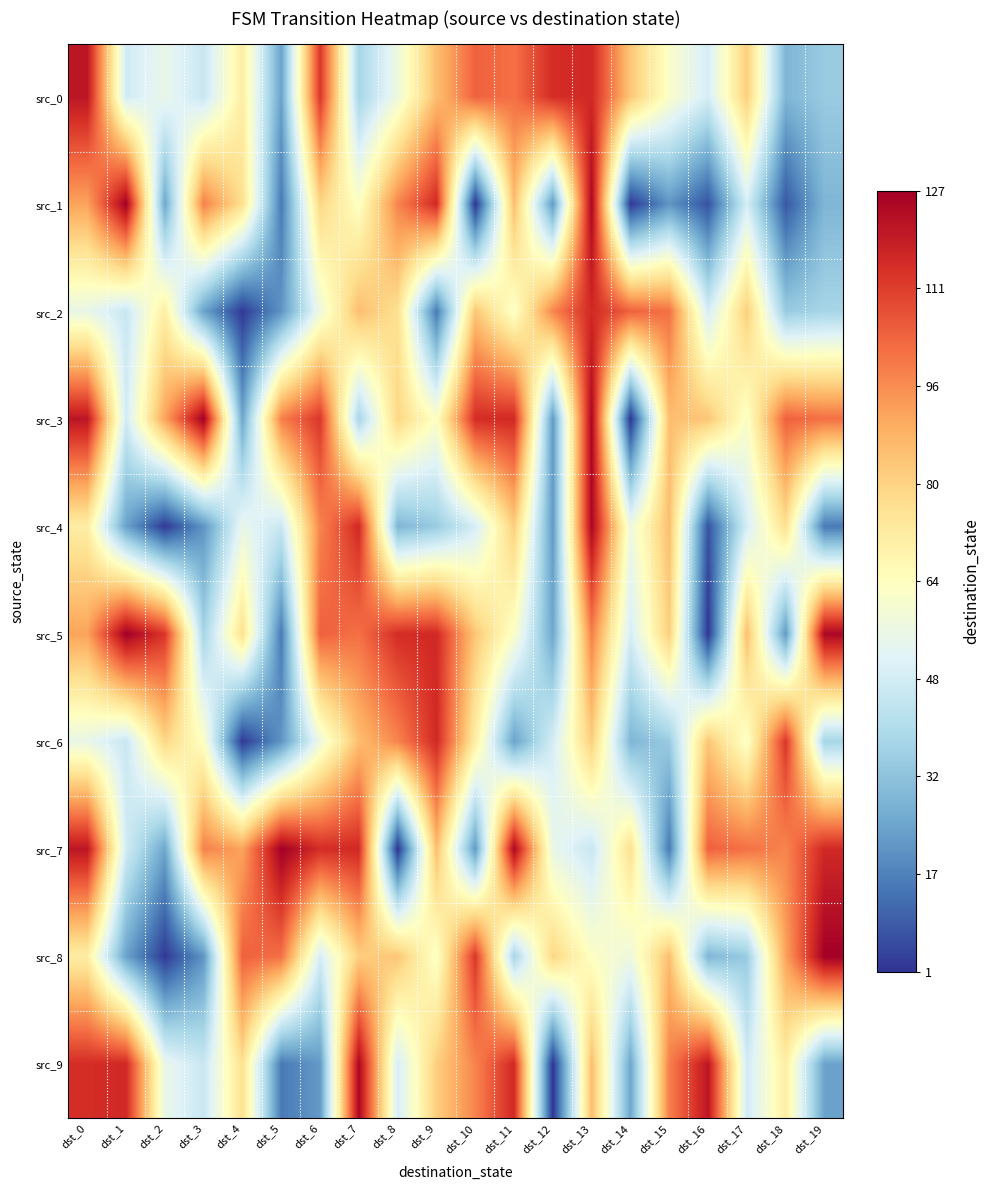

Reading right to left, transcribe all the data shown in this chart.

src_0: dst_19=35	dst_18=29	dst_17=81	dst_16=49	dst_15=62	dst_14=83	dst_13=116	dst_12=115	dst_11=101	dst_10=104	dst_9=85	dst_8=57	dst_7=38	dst_6=113	dst_5=24	dst_4=71	dst_3=46	dst_2=55	dst_1=48	dst_0=121
src_1: dst_19=29	dst_18=8	dst_17=49	dst_16=7	dst_15=21	dst_14=2	dst_13=125	dst_12=22	dst_11=85	dst_10=1	dst_9=116	dst_8=97	dst_7=63	dst_6=79	dst_5=15	dst_4=76	dst_3=98	dst_2=25	dst_1=127	dst_0=91
src_2: dst_19=38	dst_18=35	dst_17=81	dst_16=49	dst_15=101	dst_14=104	dst_13=116	dst_12=97	dst_11=62	dst_10=83	dst_9=15	dst_8=76	dst_7=85	dst_6=57	dst_5=21	dst_4=2	dst_3=24	dst_2=71	dst_1=46	dst_0=55
src_3: dst_19=101	dst_18=104	dst_17=62	dst_16=83	dst_15=85	dst_14=1	dst_13=125	dst_12=22	dst_11=116	dst_10=115	dst_9=63	dst_8=79	dst_7=38	dst_6=113	dst_5=98	dst_4=25	dst_3=127	dst_2=91	dst_1=48	dst_0=121
src_4: dst_19=15	dst_18=76	dst_17=49	dst_16=7	dst_15=85	dst_14=57	dst_13=125	dst_12=22	dst_11=81	dst_10=49	dst_9=35	dst_8=29	dst_7=116	dst_6=97	dst_5=46	dst_4=55	dst_3=21	dst_2=2	dst_1=24	dst_0=71
src_5: dst_19=125	dst_18=22	dst_17=85	dst_16=1	dst_15=81	dst_14=49	dst_13=98	dst_12=25	dst_11=62	dst_10=83	dst_9=116	dst_8=115	dst_7=101	dst_6=104	dst_5=15	dst_4=76	dst_3=38	dst_2=113	dst_1=127	dst_0=91
src_6: dst_19=38	dst_18=113	dst_17=62	dst_16=83	dst_15=35	dst_14=29	dst_13=81	dst_12=49	dst_11=24	dst_10=71	dst_9=116	dst_8=97	dst_7=85	dst_6=57	dst_5=21	dst_4=2	dst_3=63	dst_2=79	dst_1=46	dst_0=55
src_7: dst_19=116	dst_18=97	dst_17=101	dst_16=104	dst_15=15	dst_14=76	dst_13=46	dst_12=55	dst_11=125	dst_10=22	dst_9=85	dst_8=1	dst_7=116	dst_6=115	dst_5=127	dst_4=91	dst_3=98	dst_2=25	dst_1=48	dst_0=121
src_8: dst_19=127	dst_18=91	dst_17=35	dst_16=29	dst_15=85	dst_14=57	dst_13=63	dst_12=79	dst_11=38	dst_10=113	dst_9=62	dst_8=83	dst_7=81	dst_6=49	dst_5=101	dst_4=104	dst_3=21	dst_2=2	dst_1=24	dst_0=71
src_9: dst_19=24	dst_18=71	dst_17=48	dst_16=121	dst_15=98	dst_14=25	dst_13=85	dst_12=1	dst_11=116	dst_10=97	dst_9=81	dst_8=49	dst_7=125	dst_6=22	dst_5=15	dst_4=76	dst_3=46	dst_2=55	dst_1=116	dst_0=115